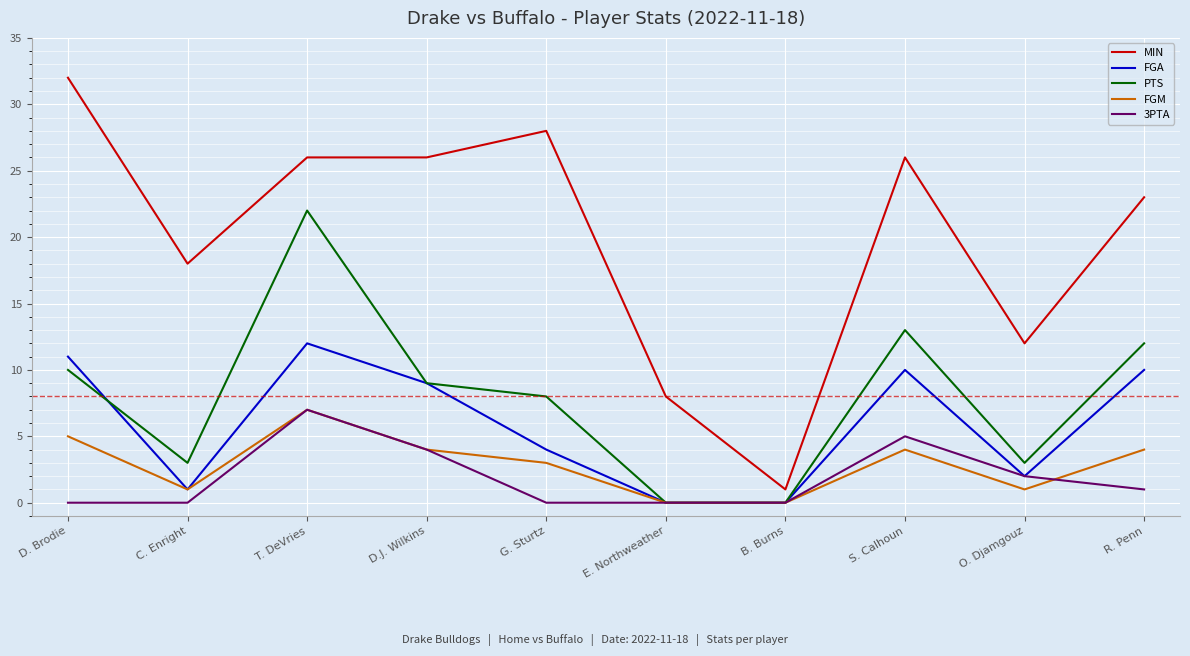

At which label is MIN closest to 16?

C. Enright